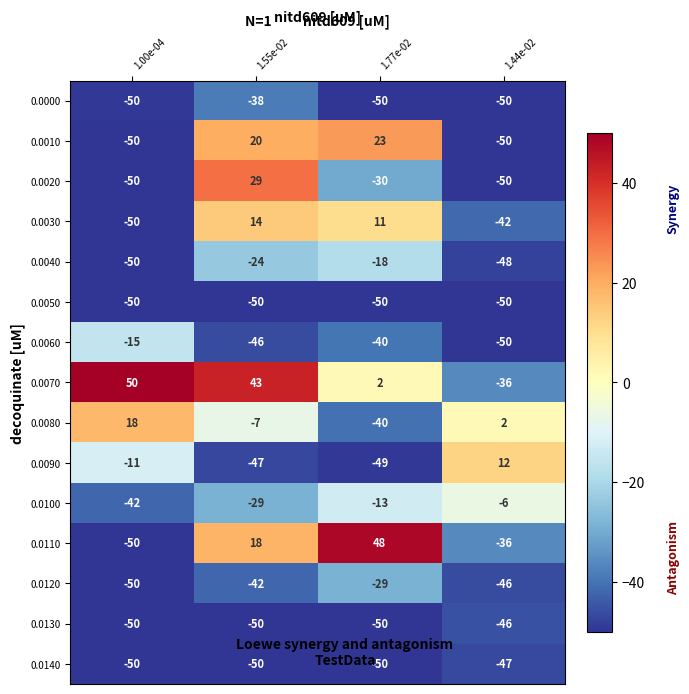

How many values in 0.0020 are above zero?

1